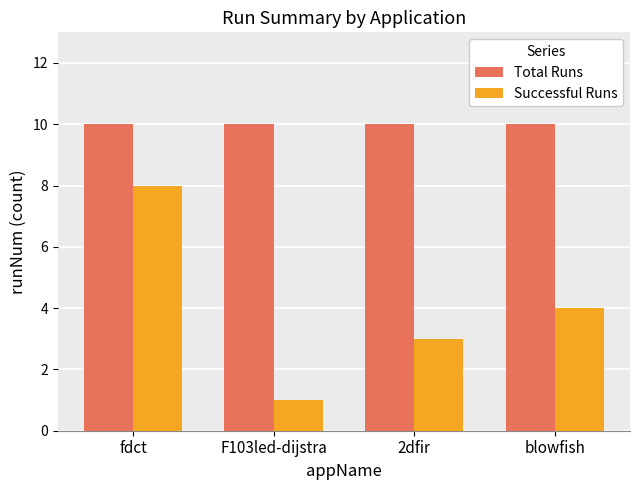

Which series has the largest total across all categories?

Total Runs